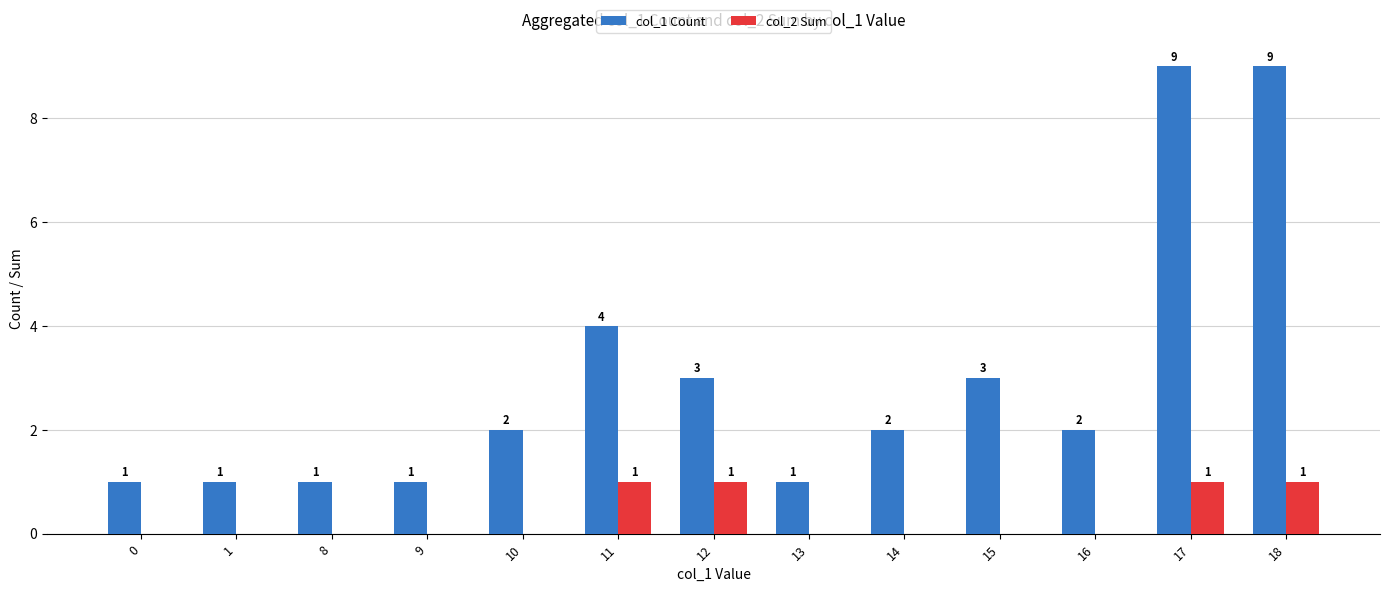

Reading right to left, transcribe all the data shown in this chart.

col_1 Count: 18=9	17=9	16=2	15=3	14=2	13=1	12=3	11=4	10=2	9=1	8=1	1=1	0=1
col_2 Sum: 18=1	17=1	16=0	15=0	14=0	13=0	12=1	11=1	10=0	9=0	8=0	1=0	0=0